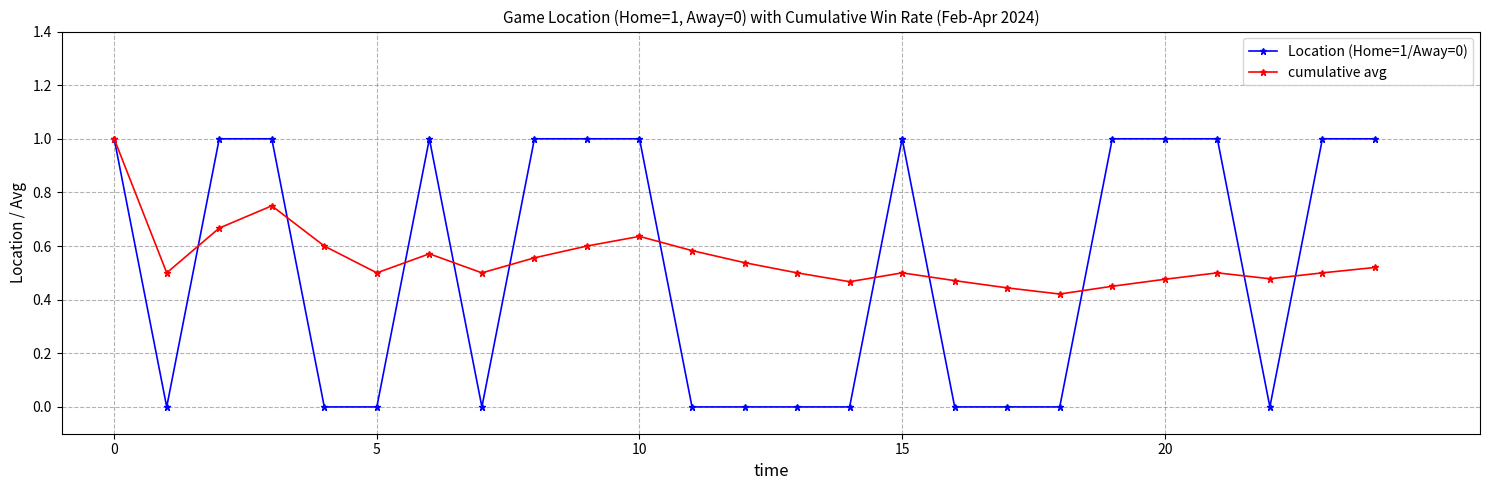

True or false: Location (Home=1/Away=0) and cumulative avg intersect in this chart.

True